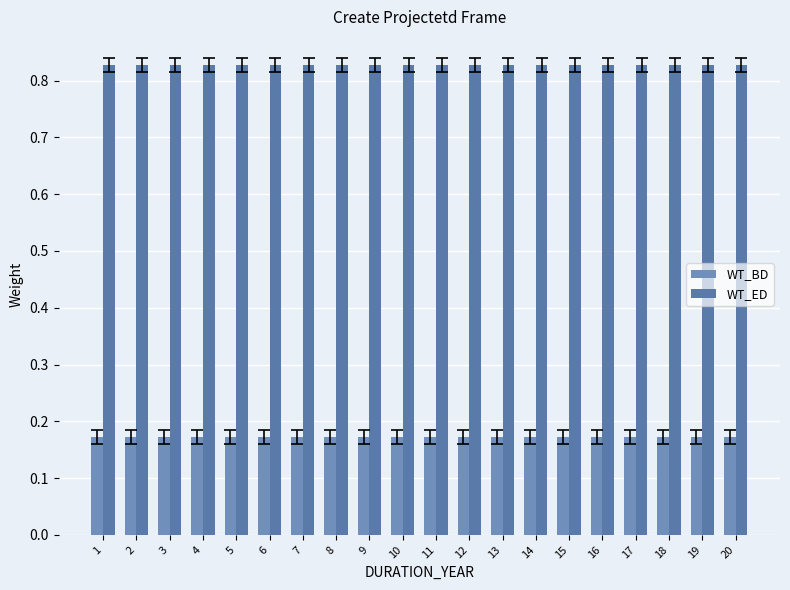

What is the sum of all WT_BD values?

3.4